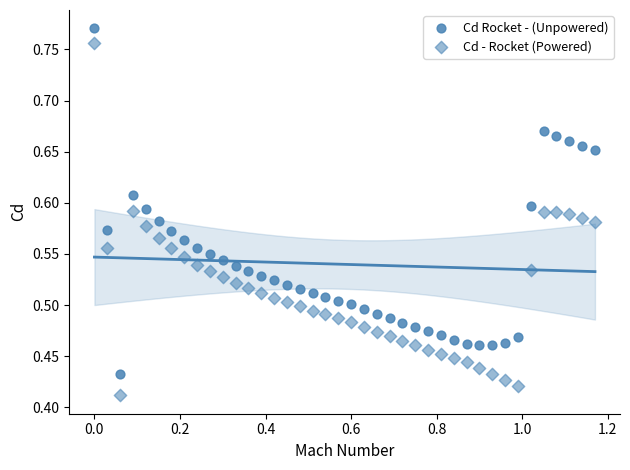

How many points are shown in the scatter plot?

80